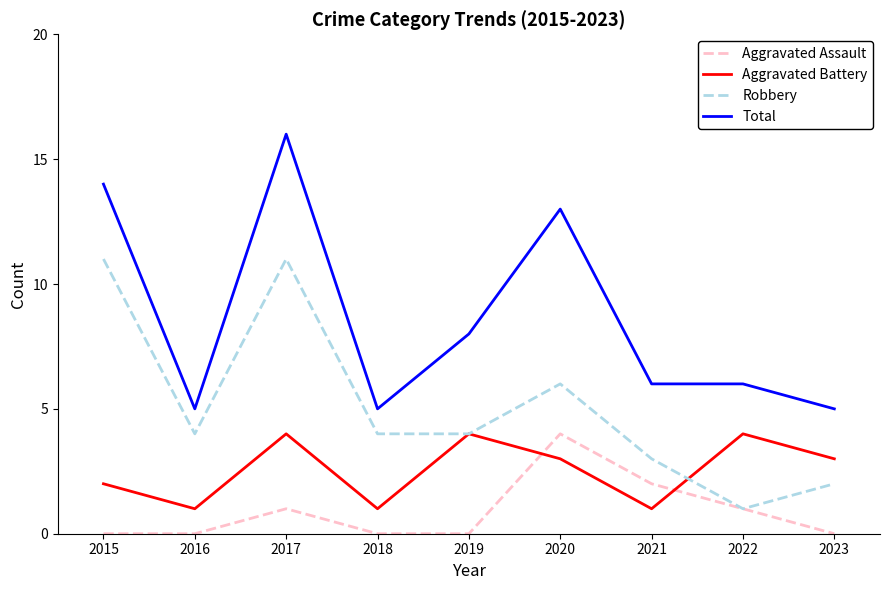

True or false: Aggravated Assault and Total intersect in this chart.

False